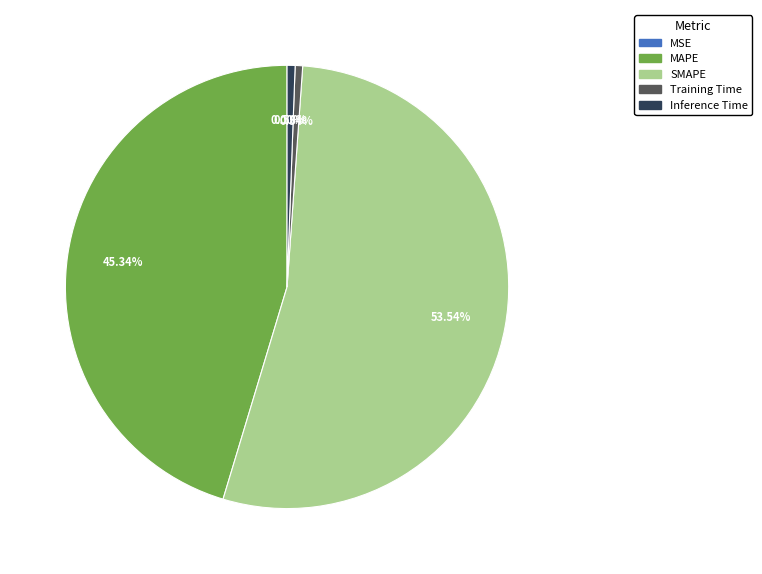

What is the largest slice in the pie chart?

SMAPE